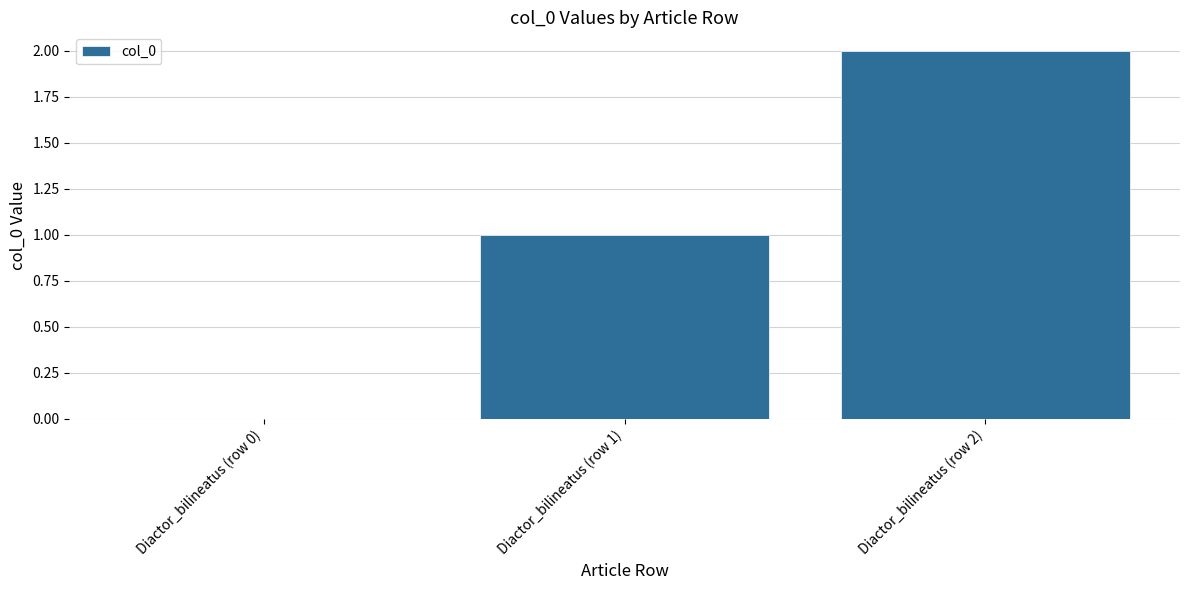

Count the values in the range 0 to 2.

3